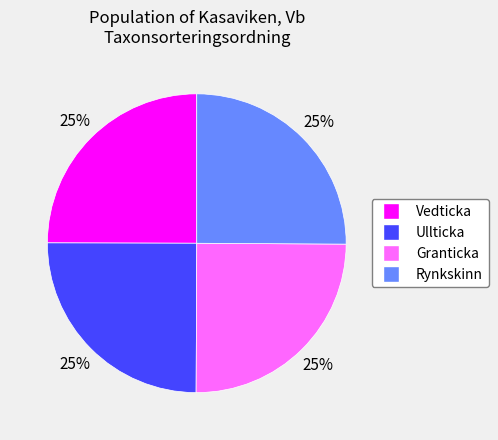

How many slices are in this pie chart?

4